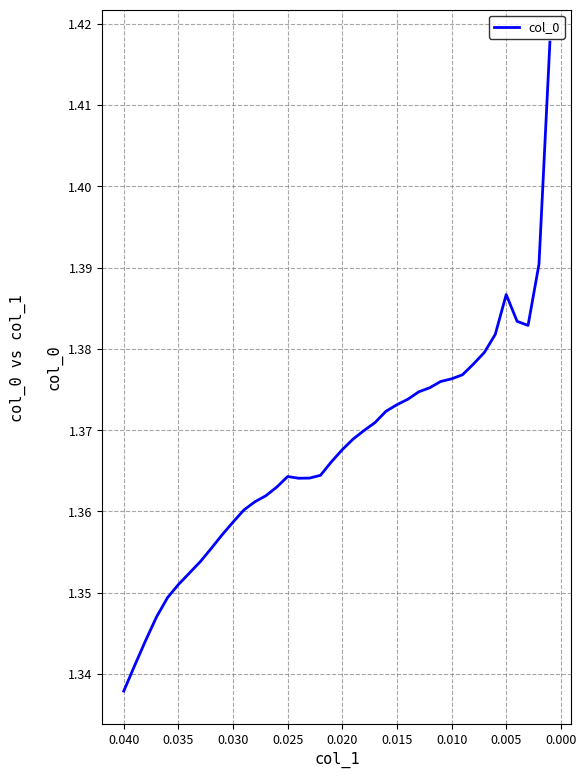

What is the average value?

1.4